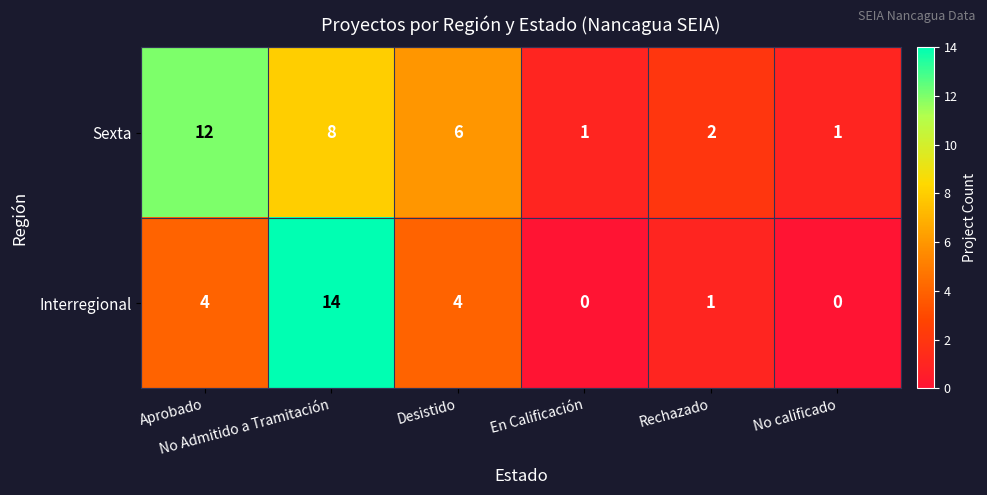

What is the total value across all series at En Calificación?

1